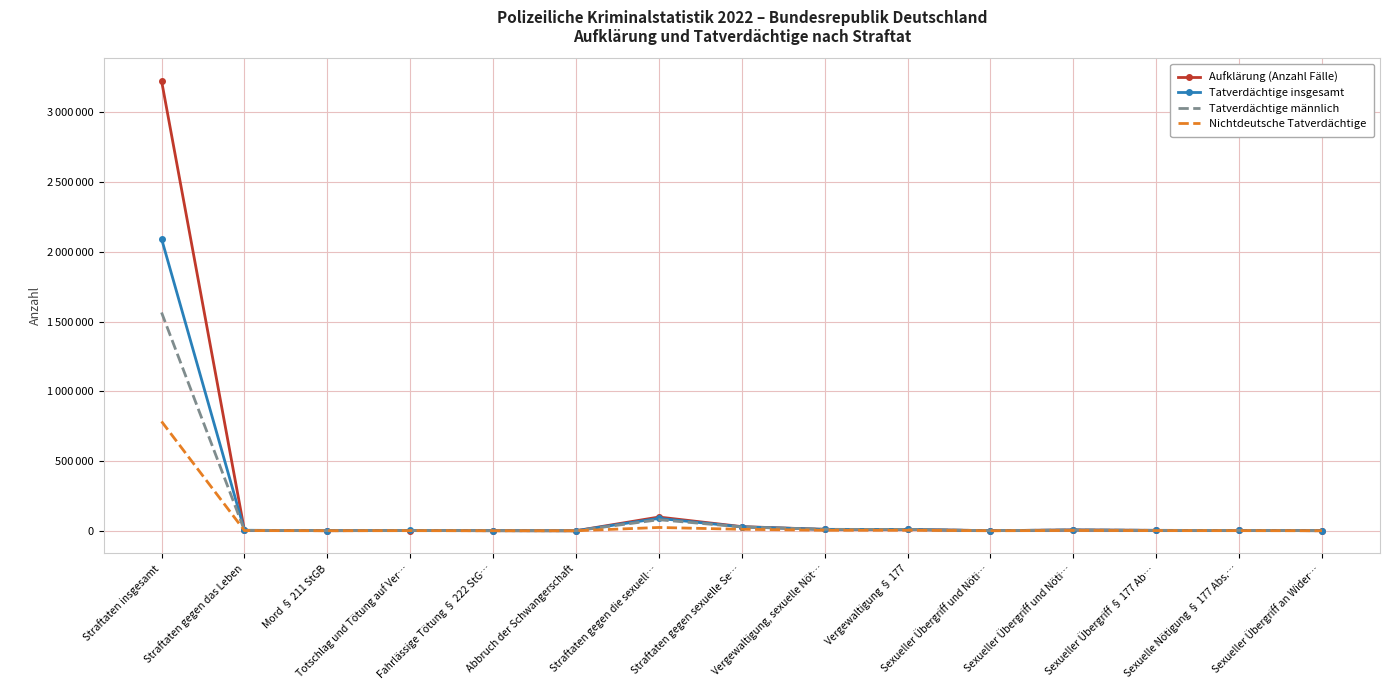

What is the label of the 13th point from the right?

Mord § 211 StGB